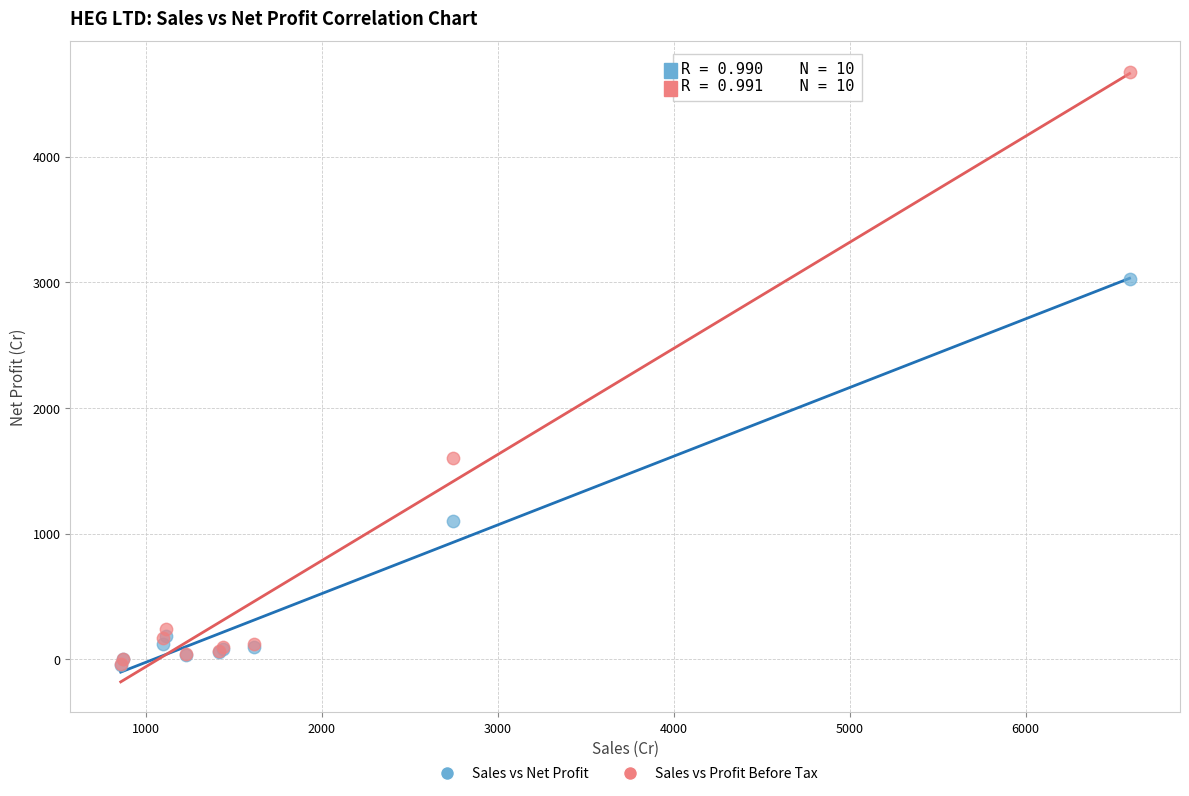

Which series contains the highest Y value?

Sales vs Profit Before Tax